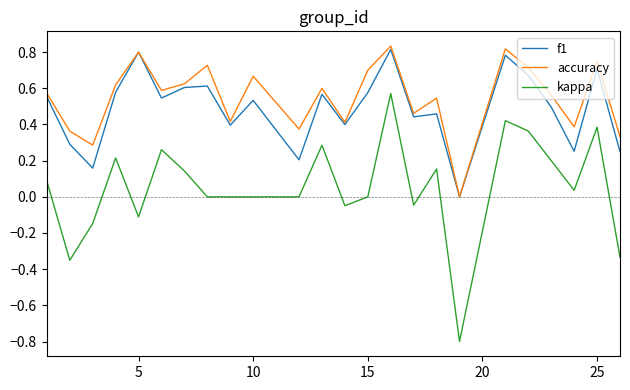

Which series has the largest range (max minus min)?

kappa